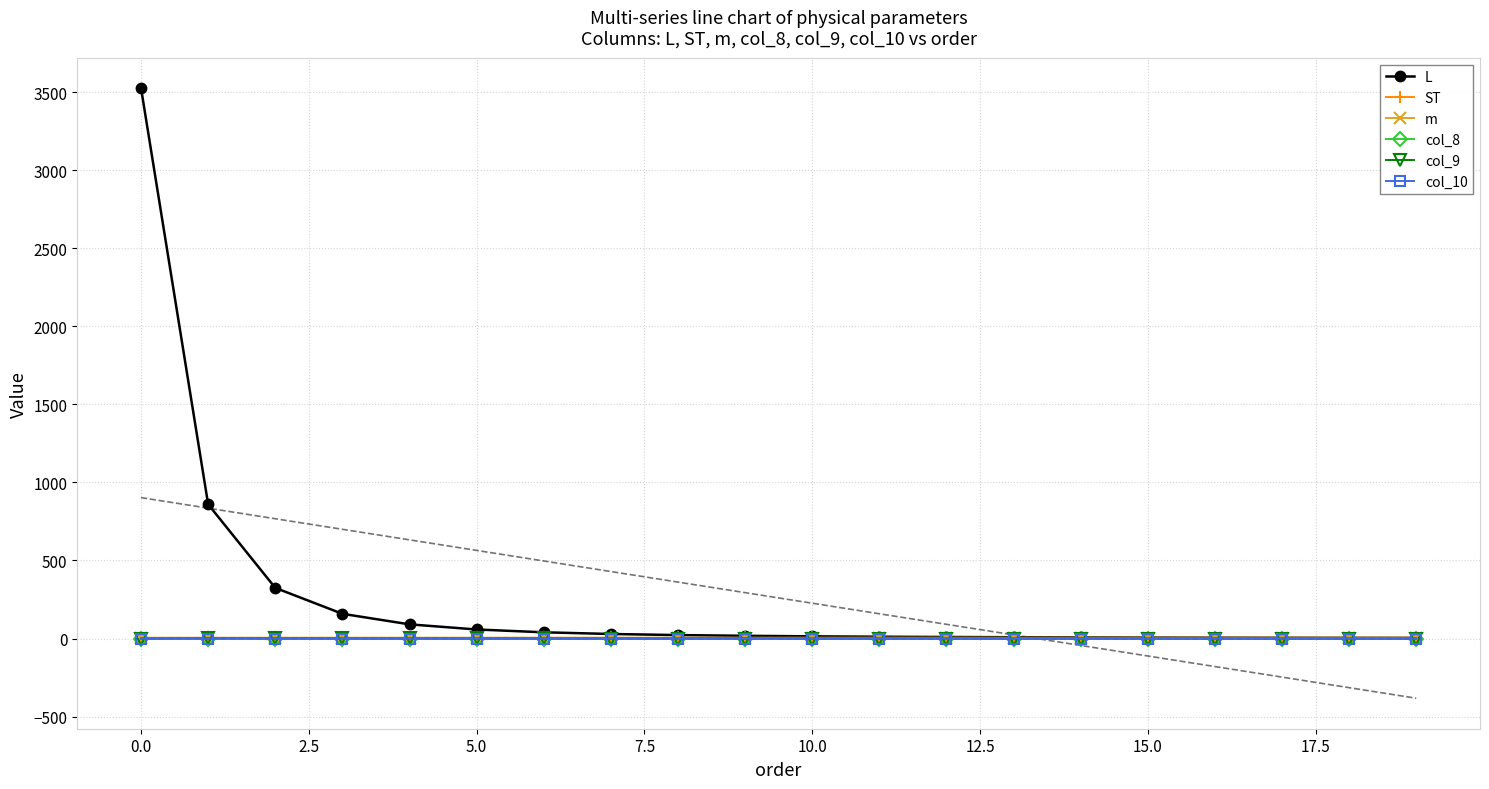

How many positive values does the col_10 series have?

18